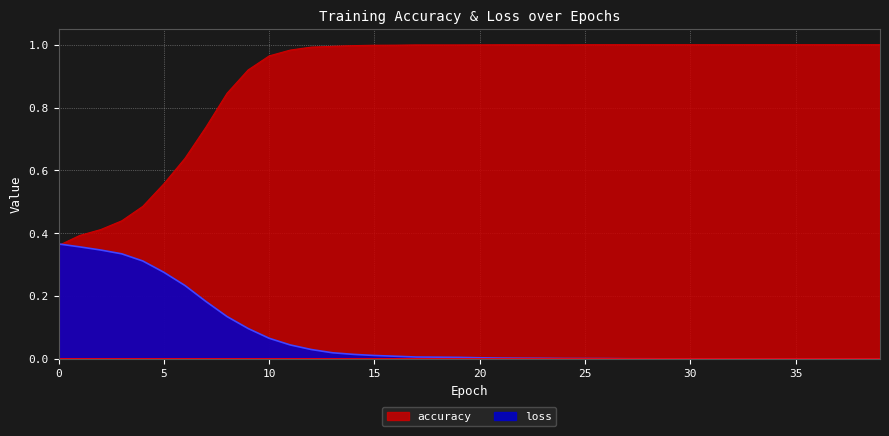

True or false: loss has more than 2 interior local peaks.

True